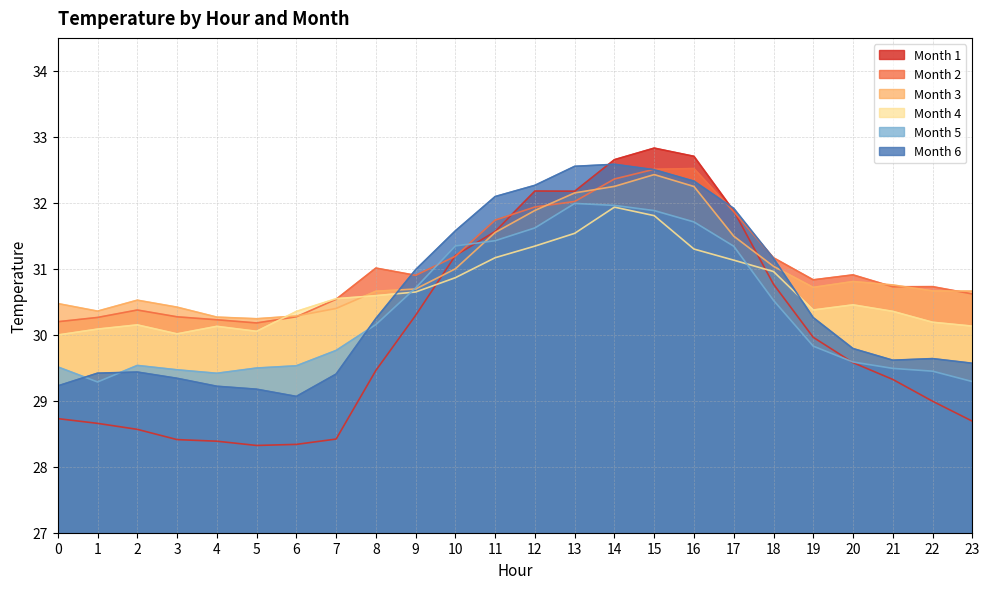

Reading right to left, transcribe all the data shown in this chart.

Month 1: 23=28.7	22=29.0	21=29.3	20=29.6	19=30.0	18=30.8	17=31.9	16=32.7	15=32.8	14=32.7	13=32.2	12=32.2	11=31.6	10=31.2	9=30.3	8=29.5	7=28.4	6=28.3	5=28.3	4=28.4	3=28.4	2=28.6	1=28.7	0=28.7
Month 2: 23=30.6	22=30.7	21=30.7	20=30.9	19=30.8	18=31.2	17=31.9	16=32.5	15=32.5	14=32.4	13=32.0	12=31.9	11=31.7	10=31.2	9=30.9	8=31.0	7=30.5	6=30.3	5=30.2	4=30.2	3=30.3	2=30.4	1=30.3	0=30.2
Month 3: 23=30.7	22=30.7	21=30.8	20=30.8	19=30.7	18=31.0	17=31.5	16=32.2	15=32.4	14=32.2	13=32.2	12=31.9	11=31.6	10=31.0	9=30.7	8=30.7	7=30.4	6=30.3	5=30.2	4=30.3	3=30.4	2=30.5	1=30.4	0=30.5
Month 4: 23=30.1	22=30.2	21=30.4	20=30.5	19=30.4	18=31.0	17=31.1	16=31.3	15=31.8	14=31.9	13=31.5	12=31.3	11=31.2	10=30.9	9=30.6	8=30.6	7=30.5	6=30.4	5=30.1	4=30.1	3=30.0	2=30.2	1=30.1	0=30.0
Month 5: 23=29.3	22=29.4	21=29.5	20=29.6	19=29.8	18=30.5	17=31.3	16=31.7	15=31.9	14=32.0	13=32.0	12=31.6	11=31.4	10=31.3	9=30.7	8=30.2	7=29.8	6=29.5	5=29.5	4=29.4	3=29.5	2=29.5	1=29.3	0=29.5
Month 6: 23=29.6	22=29.6	21=29.6	20=29.8	19=30.3	18=31.2	17=31.9	16=32.3	15=32.5	14=32.6	13=32.6	12=32.3	11=32.1	10=31.6	9=31.0	8=30.2	7=29.4	6=29.1	5=29.2	4=29.2	3=29.3	2=29.4	1=29.4	0=29.2